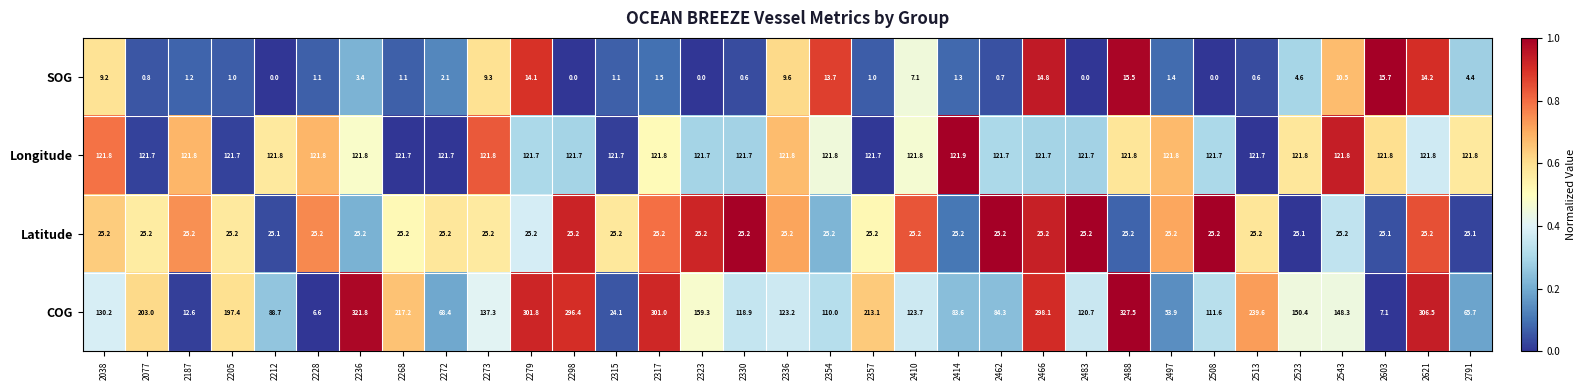

Which category has the lowest value in the COG series?

2228